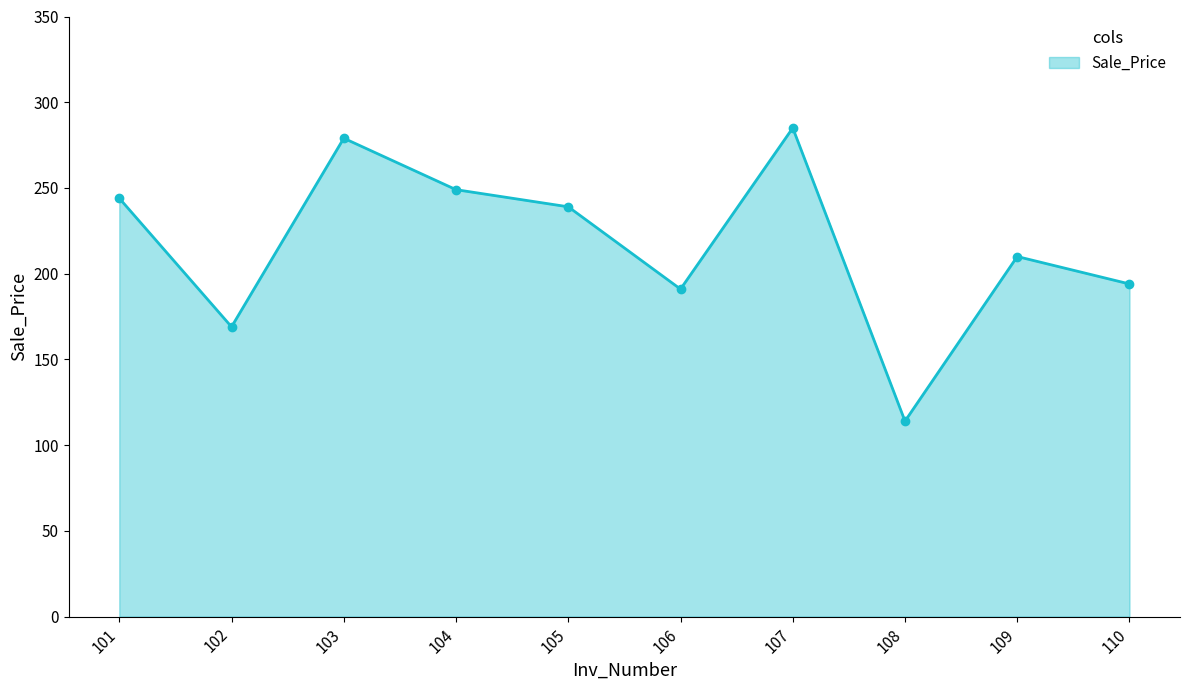

What is the value of the 9th point from the left?

210